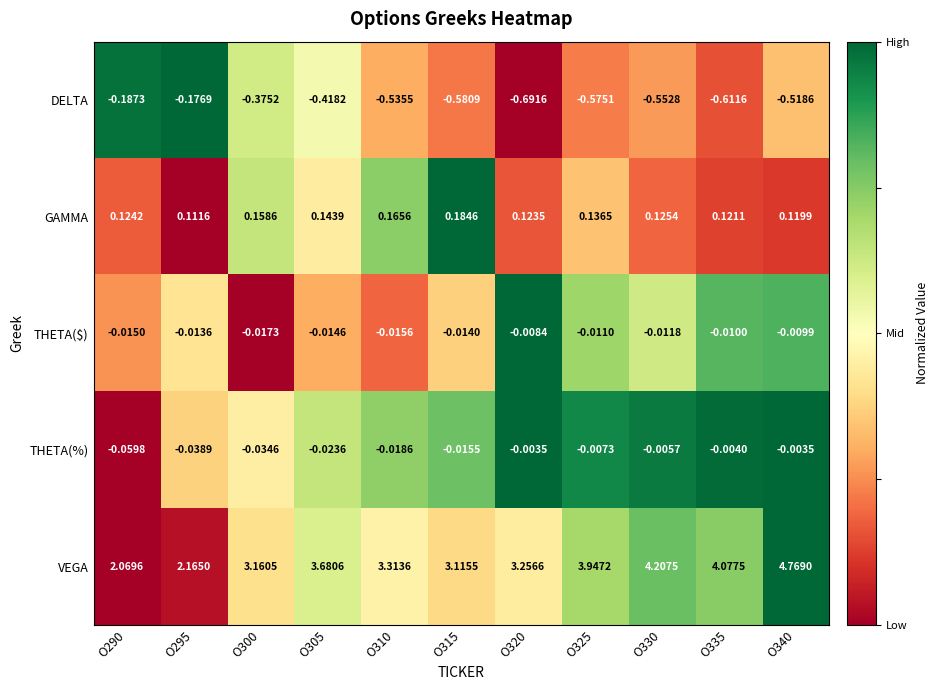

What is the total value across all series at O300?

2.9